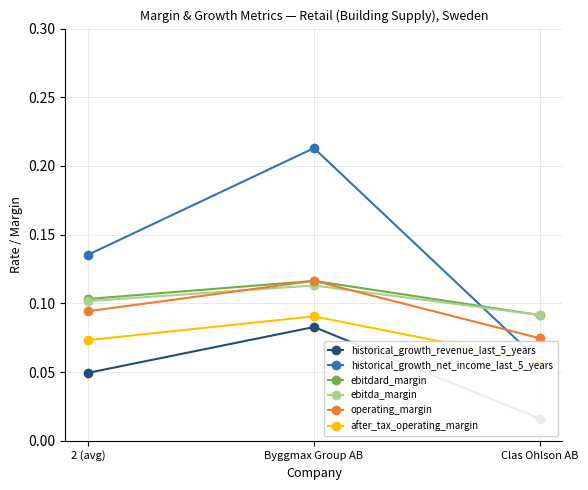

What are all the series names shown in the legend?

historical_growth_revenue_last_5_years, historical_growth_net_income_last_5_years, ebitdard_margin, ebitda_margin, operating_margin, after_tax_operating_margin